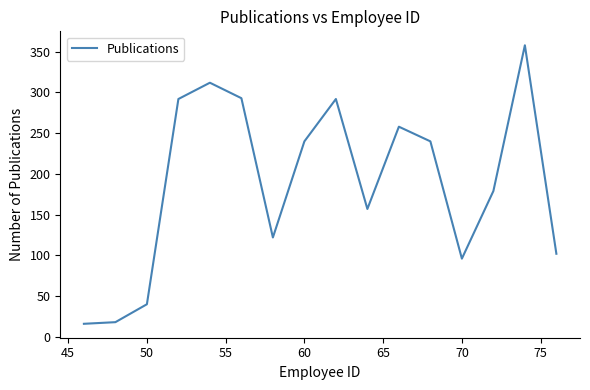

What is the difference between the maximum and minimum values?

342